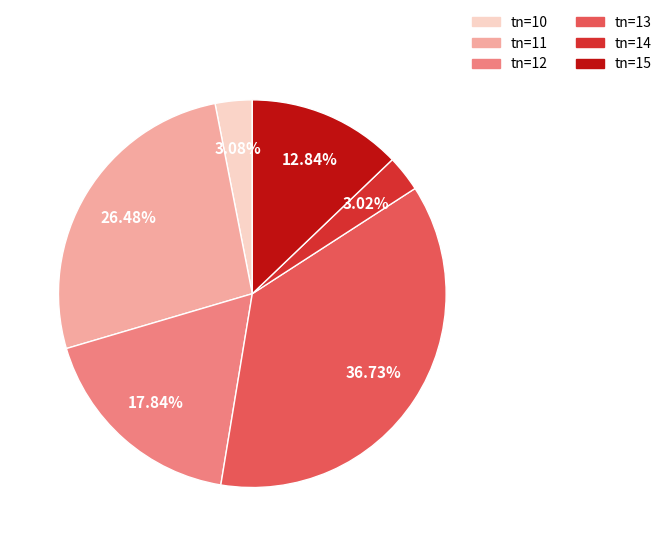

Does any single category account for the majority?

No